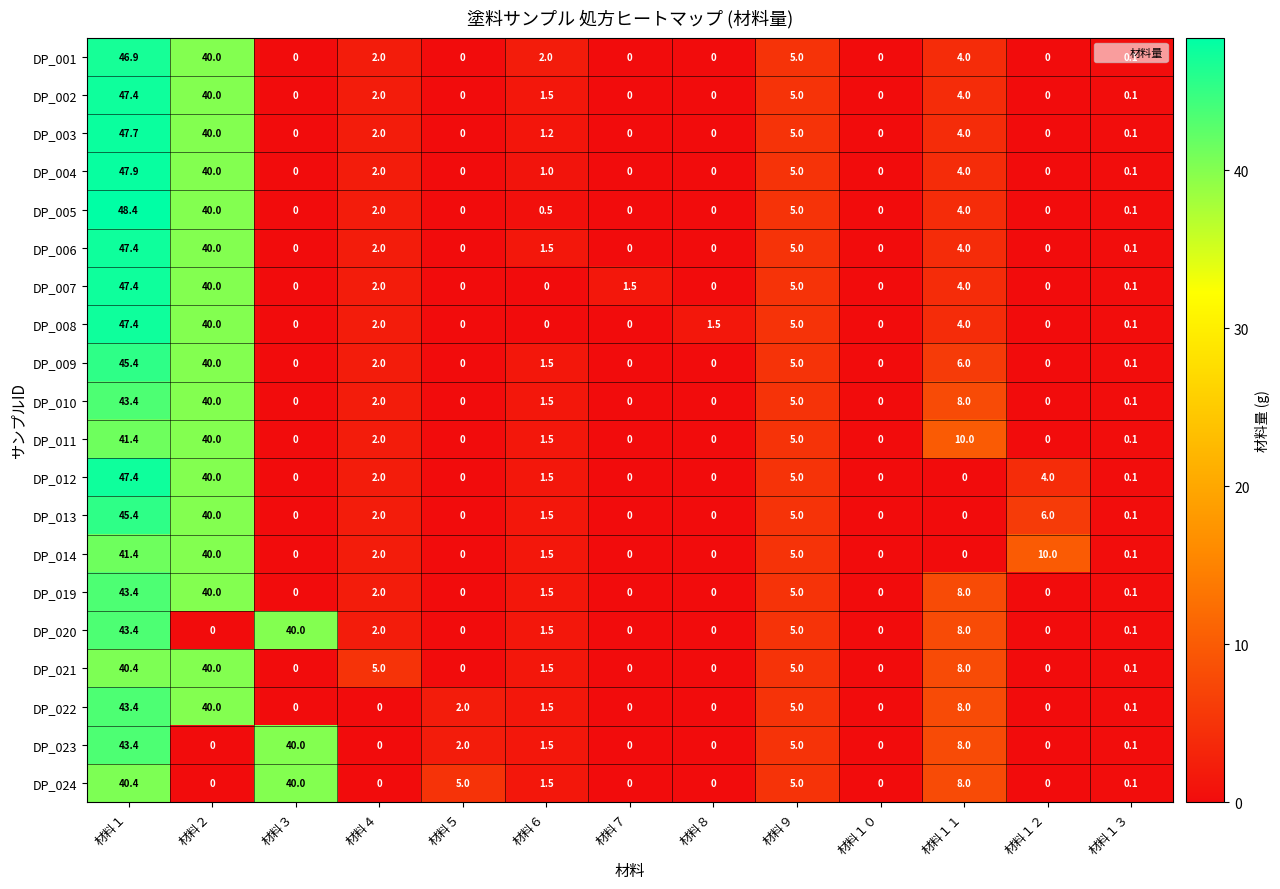

What is the maximum value shown in the chart?

48.4